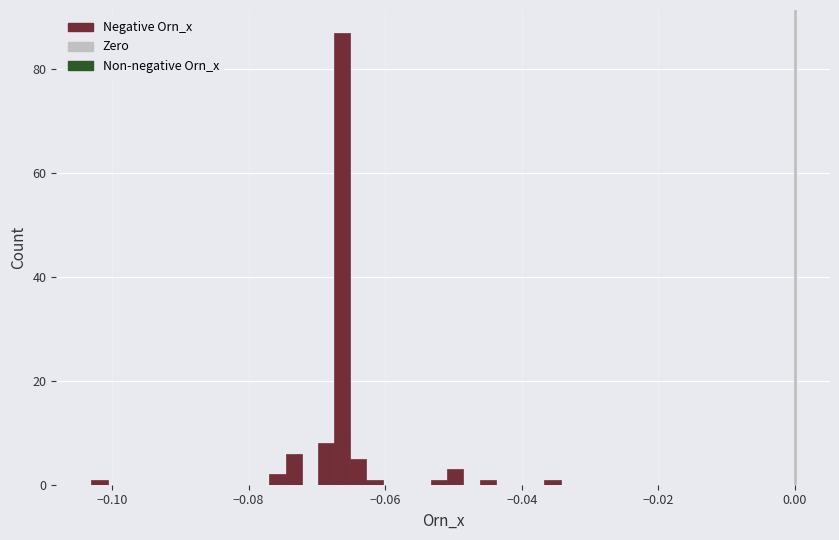

Around what value on the x-axis is the tallest bar? Give the approximate position of its centre, as read against the axis.

-0.066